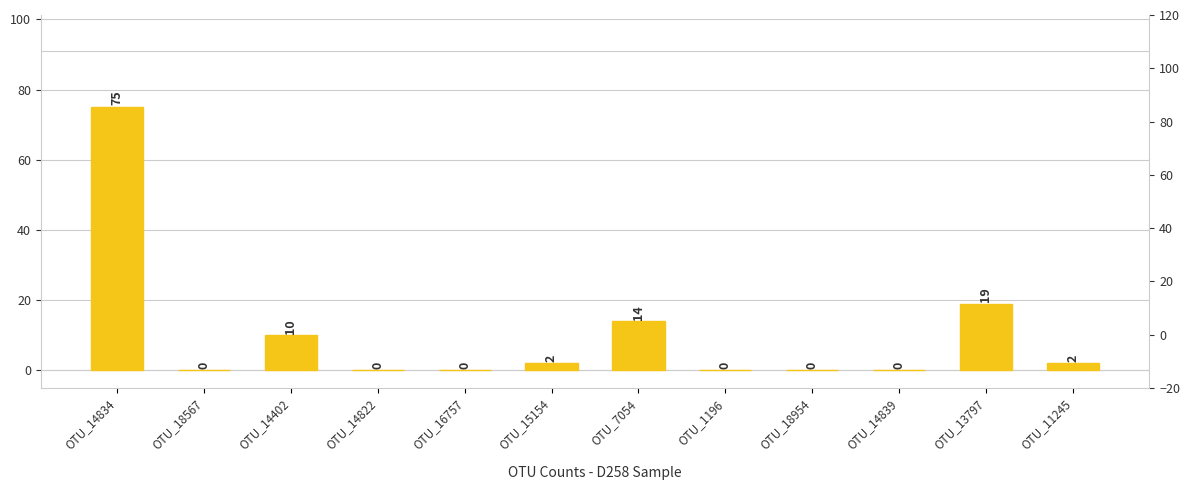

What is the difference between the values at OTU_13797 and OTU_18567?

19